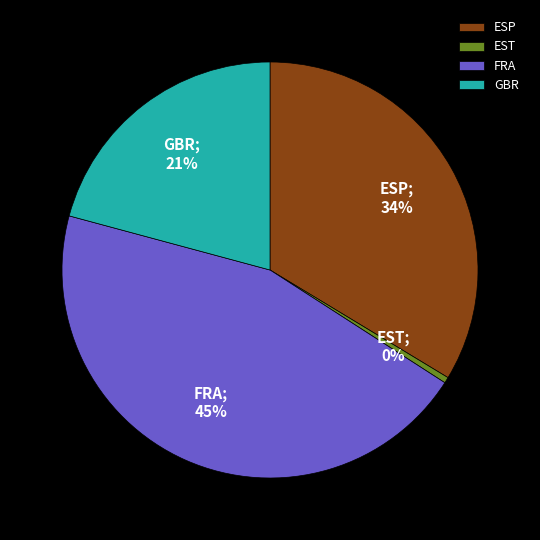

Is it true that FRA is 52% of the pie?

False